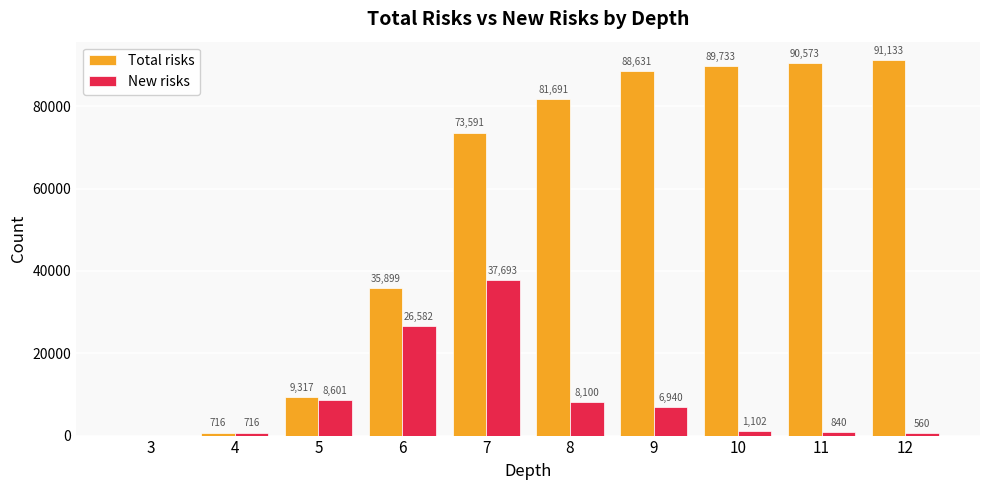

At which label is Total risks closest to 45566?

6